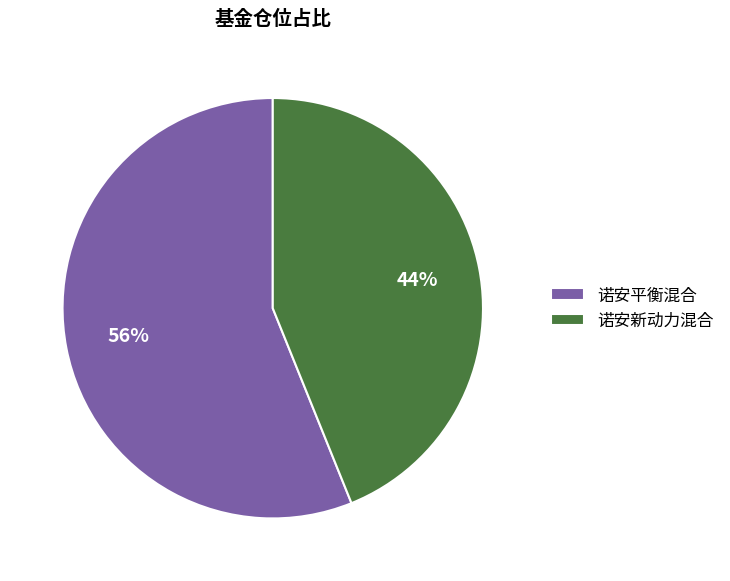

Which category has the smallest portion of the pie?

诺安新动力混合